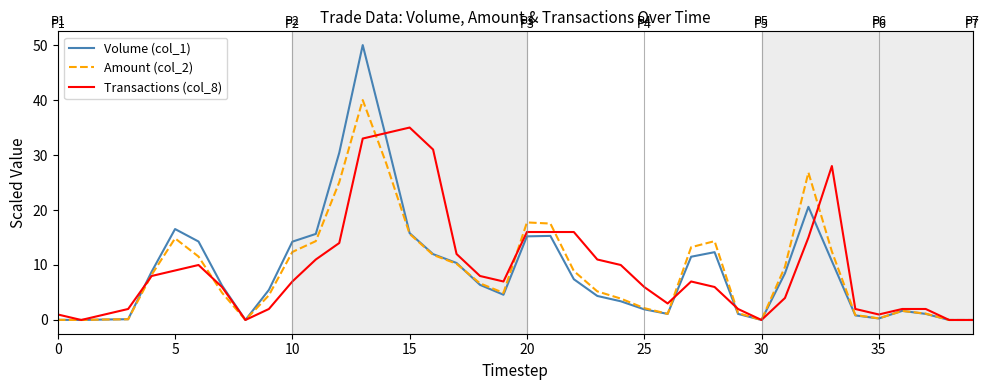

List the series in order of their peak value, lowest first.

Transactions (col_8), Amount (col_2), Volume (col_1)